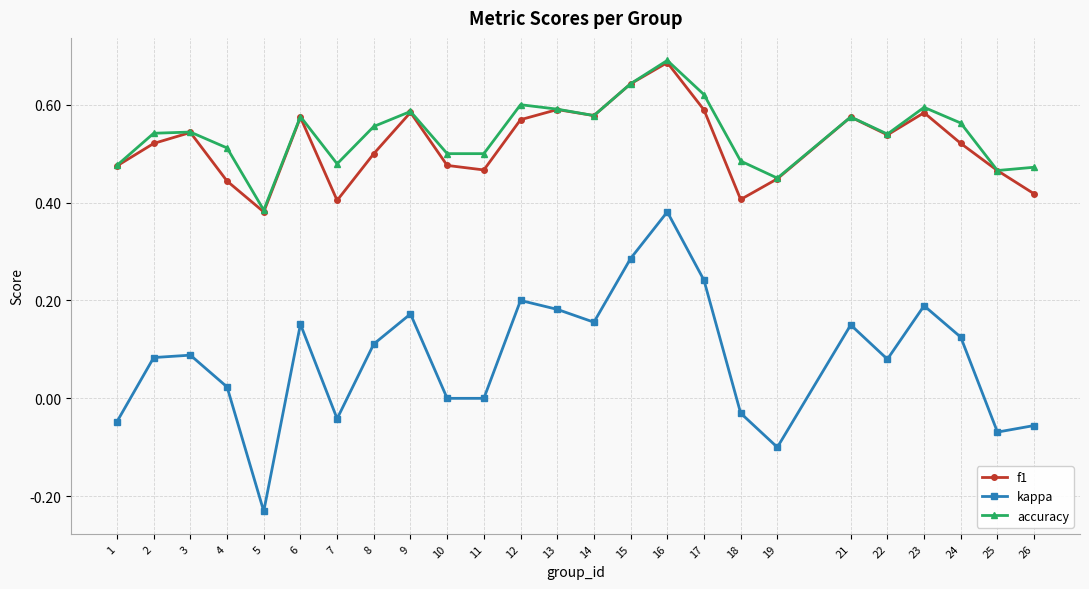

Between 16 and 21, which series saw the biggest shift?

kappa